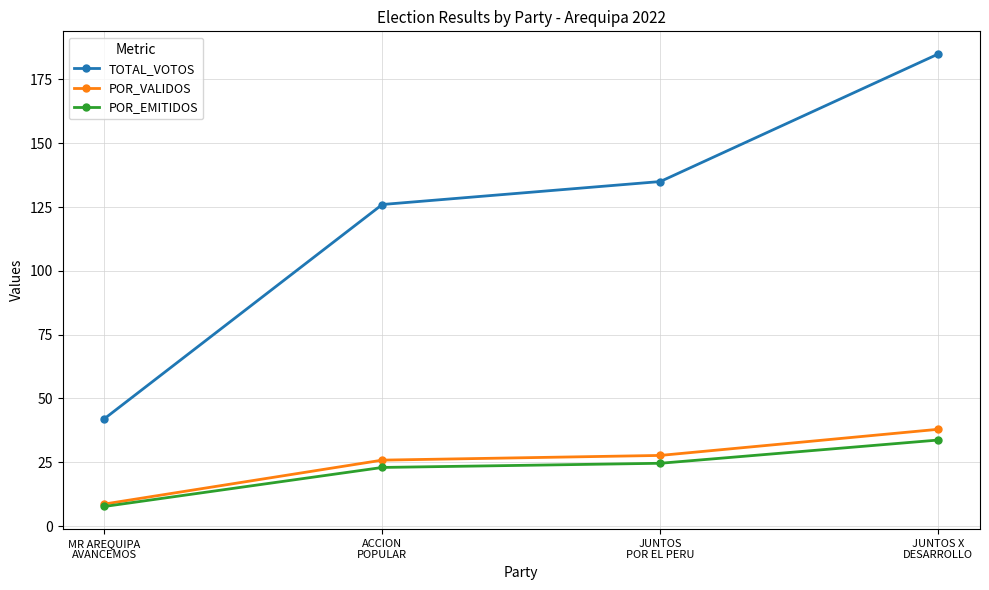

What is the sum of the TOTAL_VOTOS values at MR AREQUIPA
AVANCEMOS and JUNTOS
POR EL PERU?

177.0